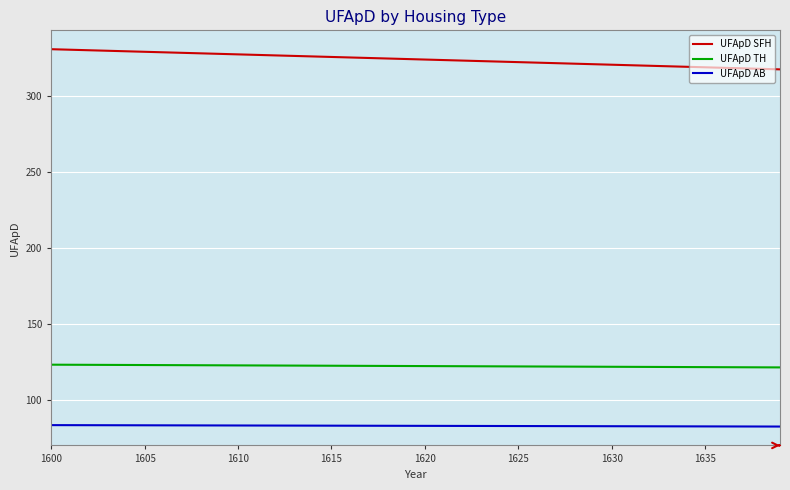

Rank the series by their maximum value, from highest to lowest.

UFApD SFH, UFApD TH, UFApD AB